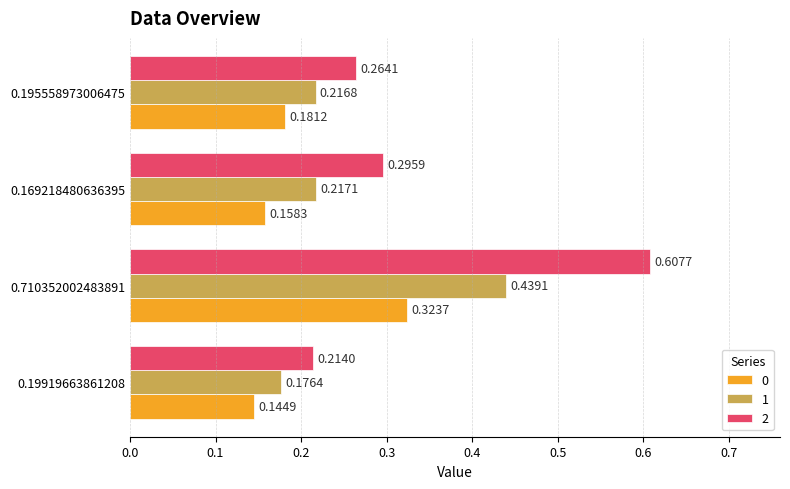

How many series are shown in this chart?

3